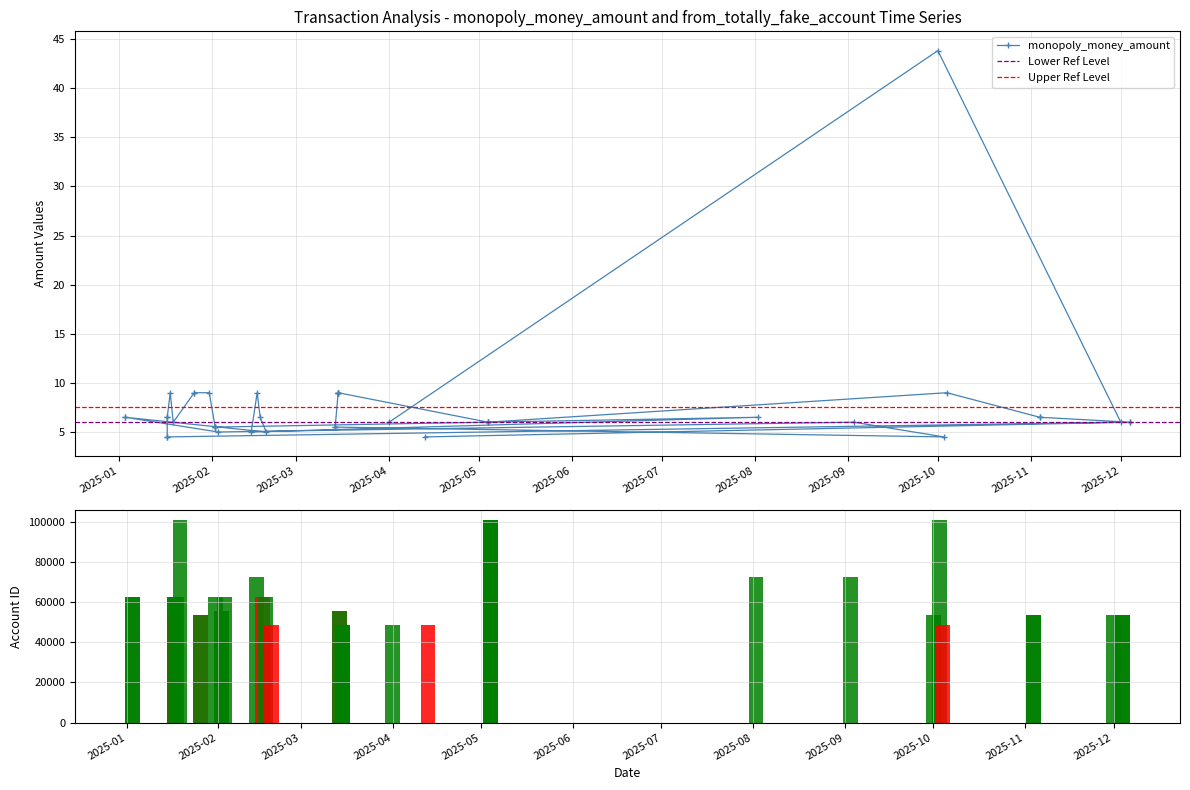

How many series are shown in this chart?

2